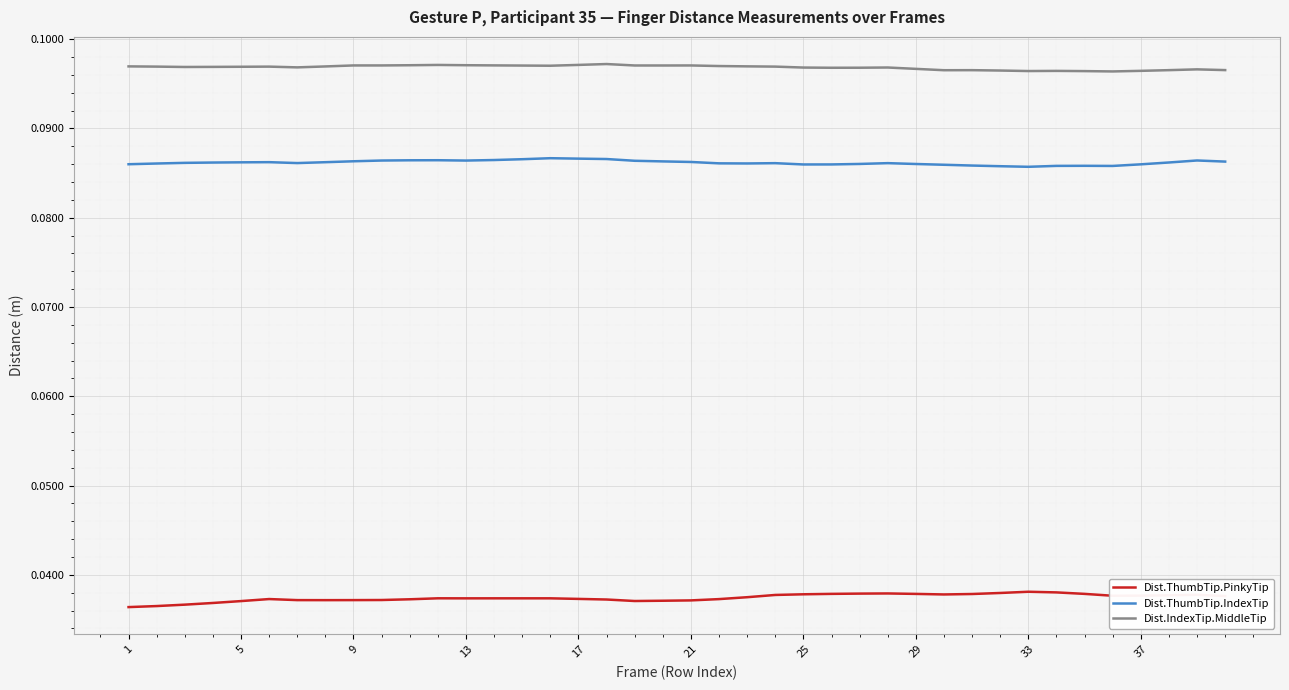

True or false: Dist.IndexTip.MiddleTip and Dist.ThumbTip.IndexTip intersect in this chart.

False